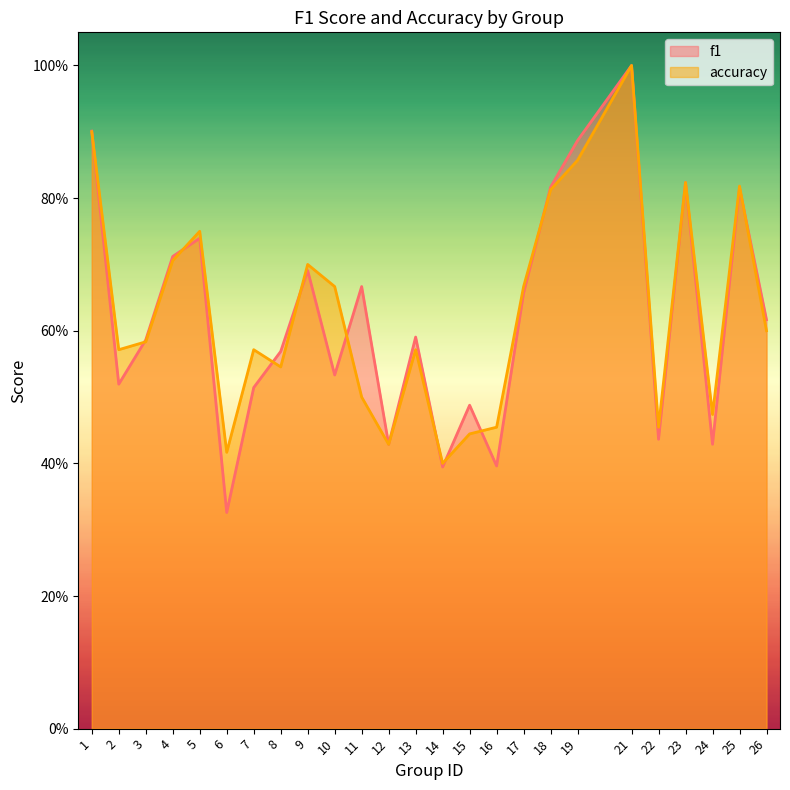

Rank the series at 24 from lowest to highest value.

f1, accuracy